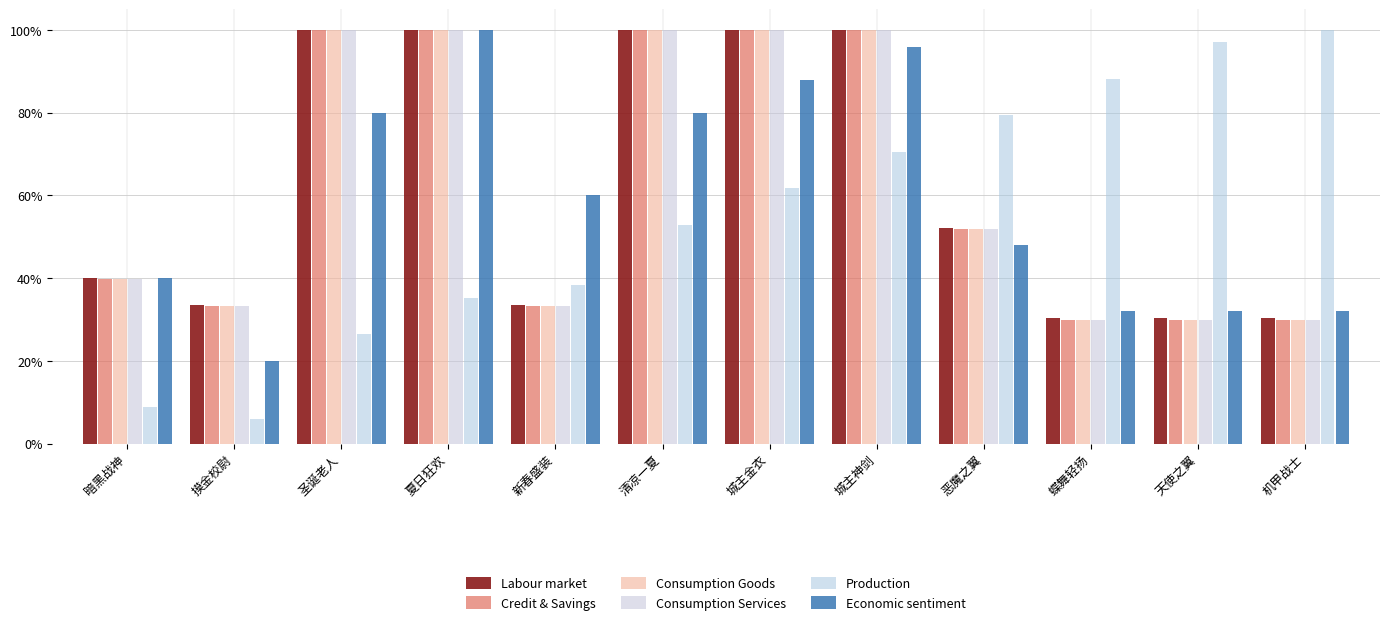

What is the approximate value of Economic sentiment at 圣诞老人?

80.0